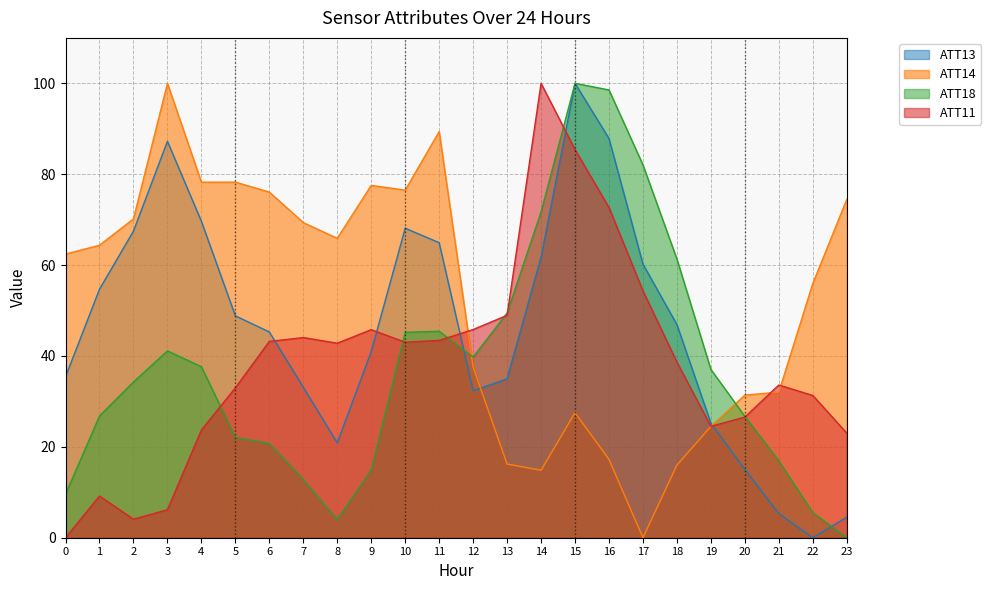

Between 4 and 14, which series saw the biggest shift?

ATT11